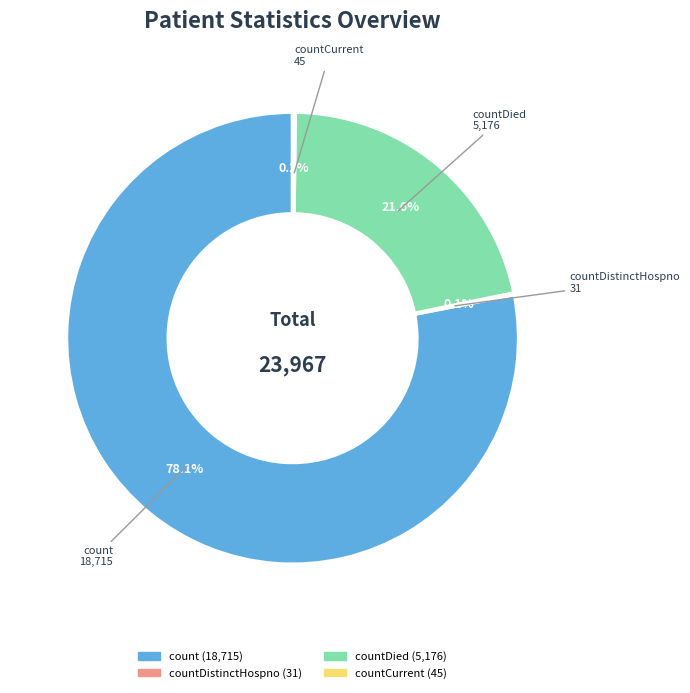

Is there any slice that represents more than half of the pie?

Yes